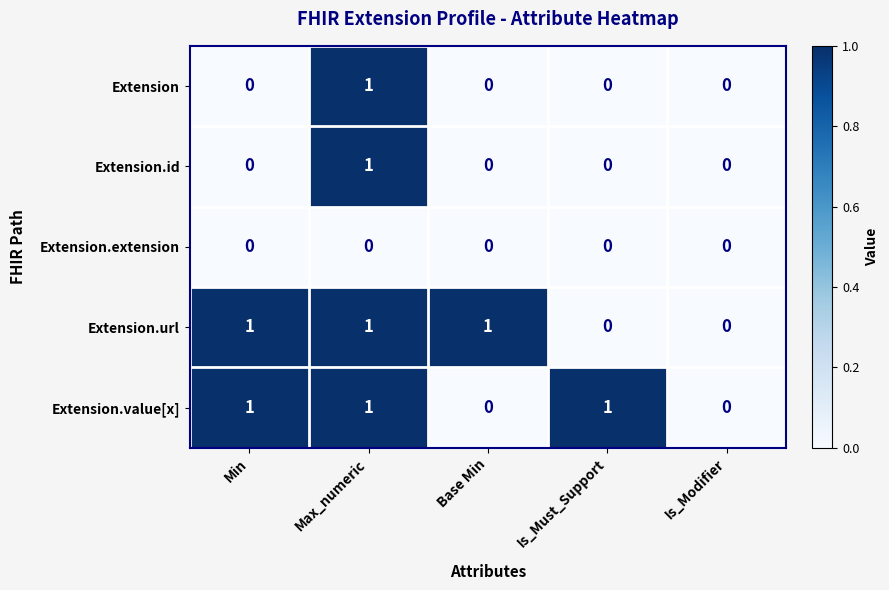

At which category is the sum across all series the highest?

Max_numeric